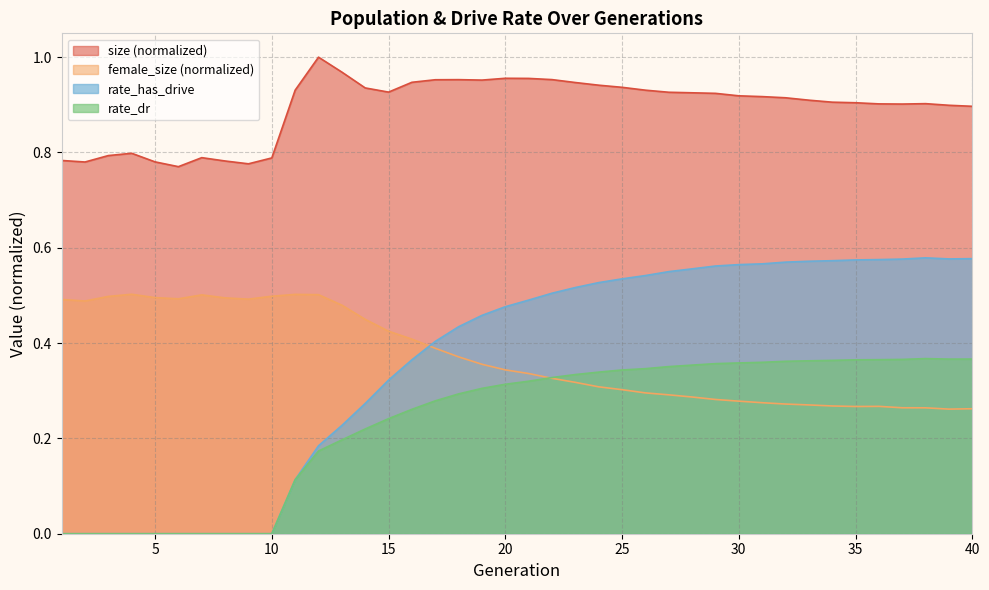

What is the maximum value shown in the chart?

1.0